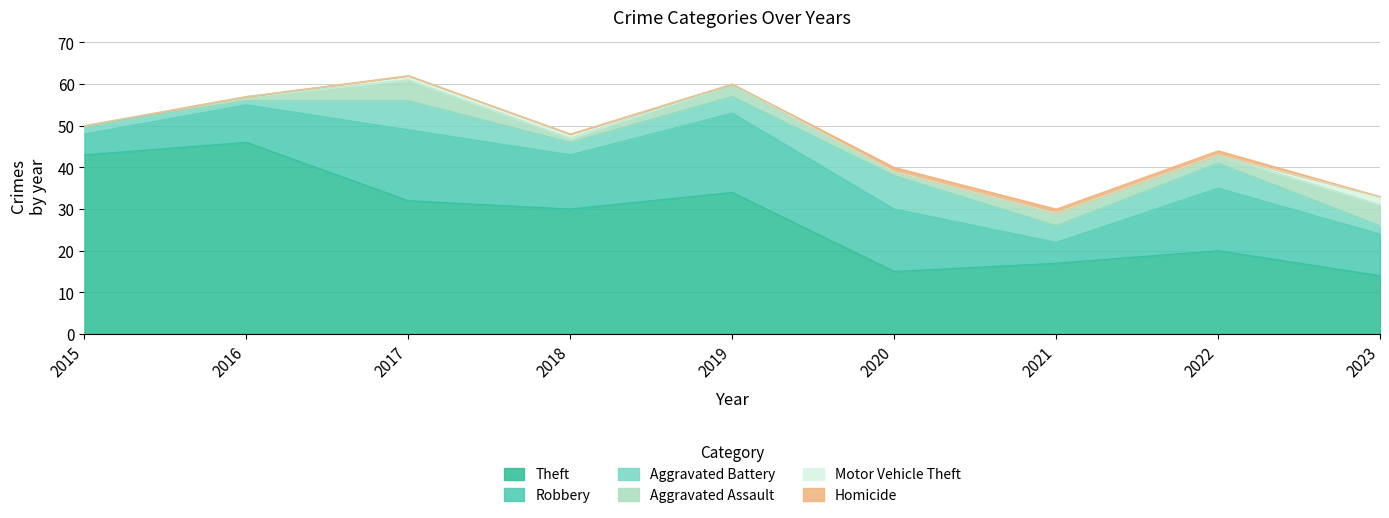

True or false: Motor Vehicle Theft and Homicide cross at least once.

True